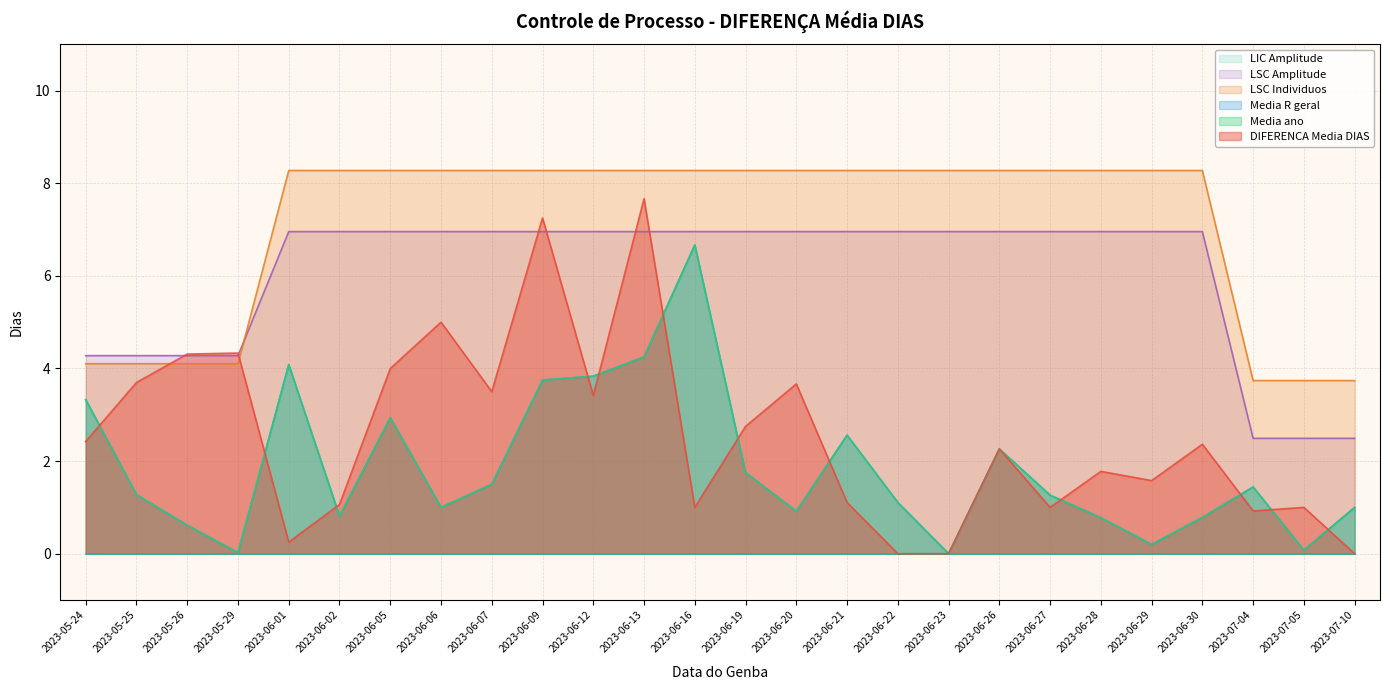

What is the average value of the LSC Amplitude series?

6.0